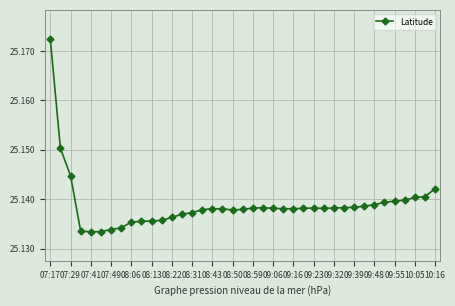

What is the sum of all values?

980.4